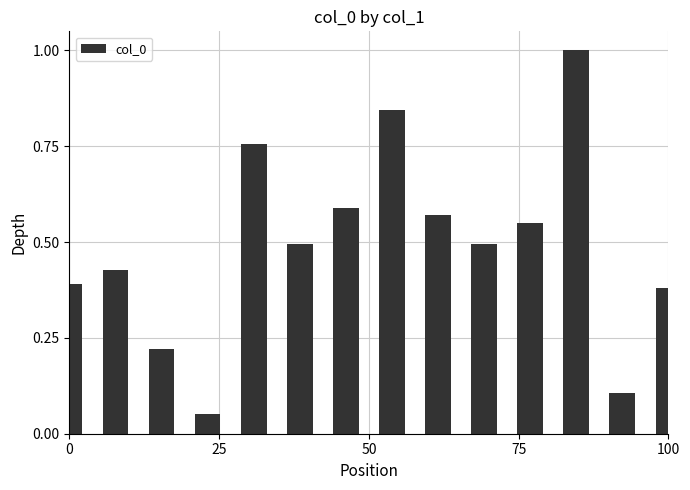

What is the maximum value shown in the chart?

1.0